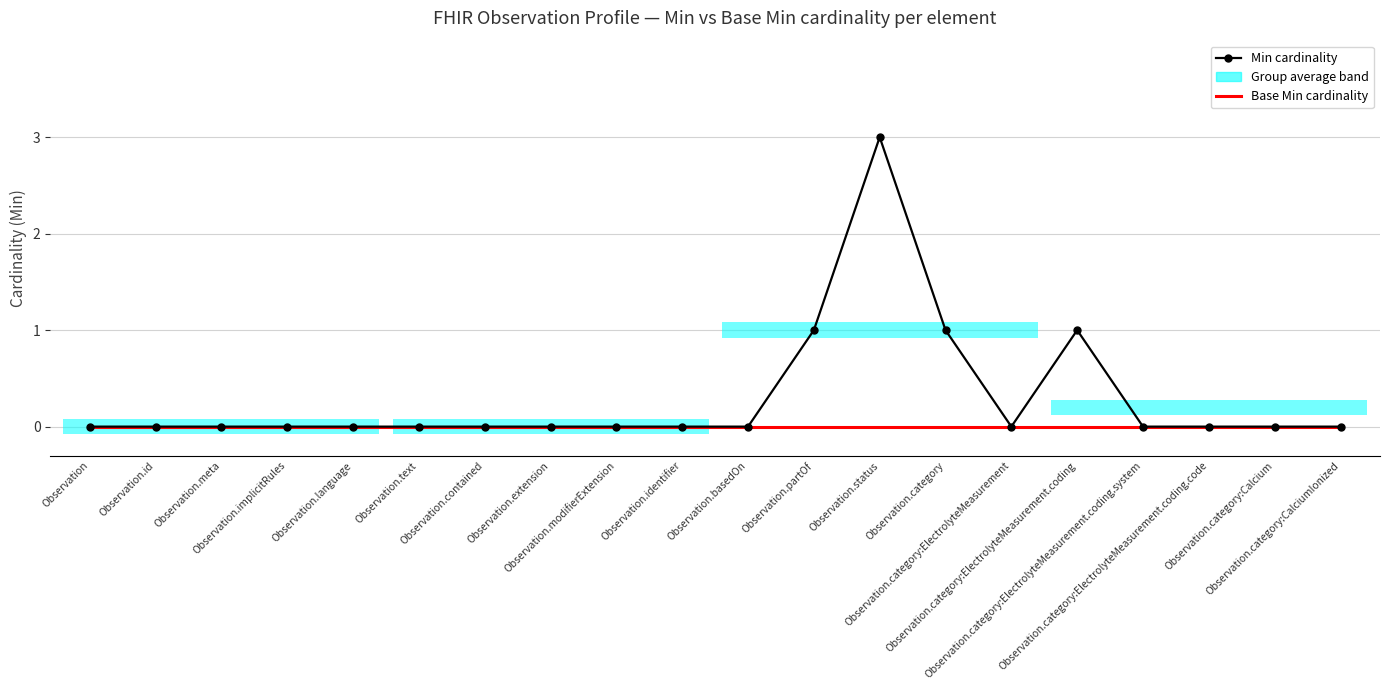

True or false: Base Min cardinality has more than 1 points higher than both neighbors.

False